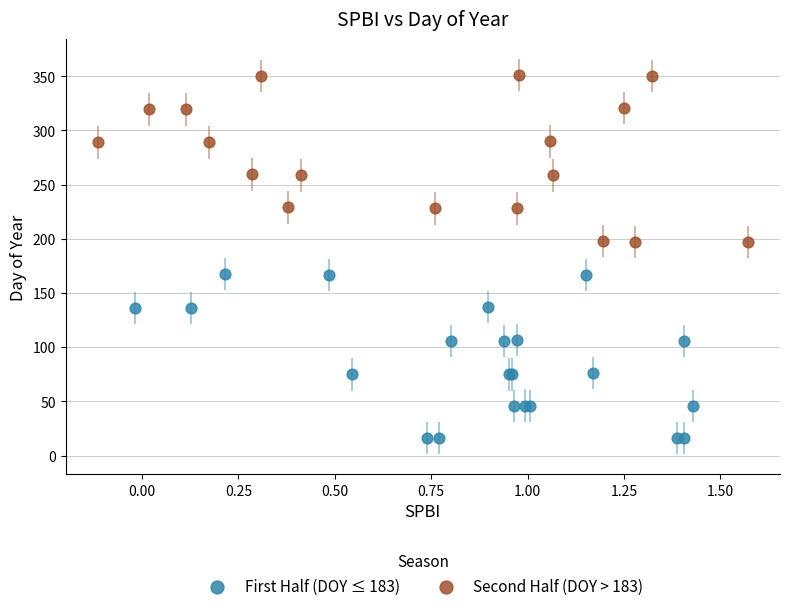

Which series contains the lowest Y value?

First Half (DOY ≤ 183)